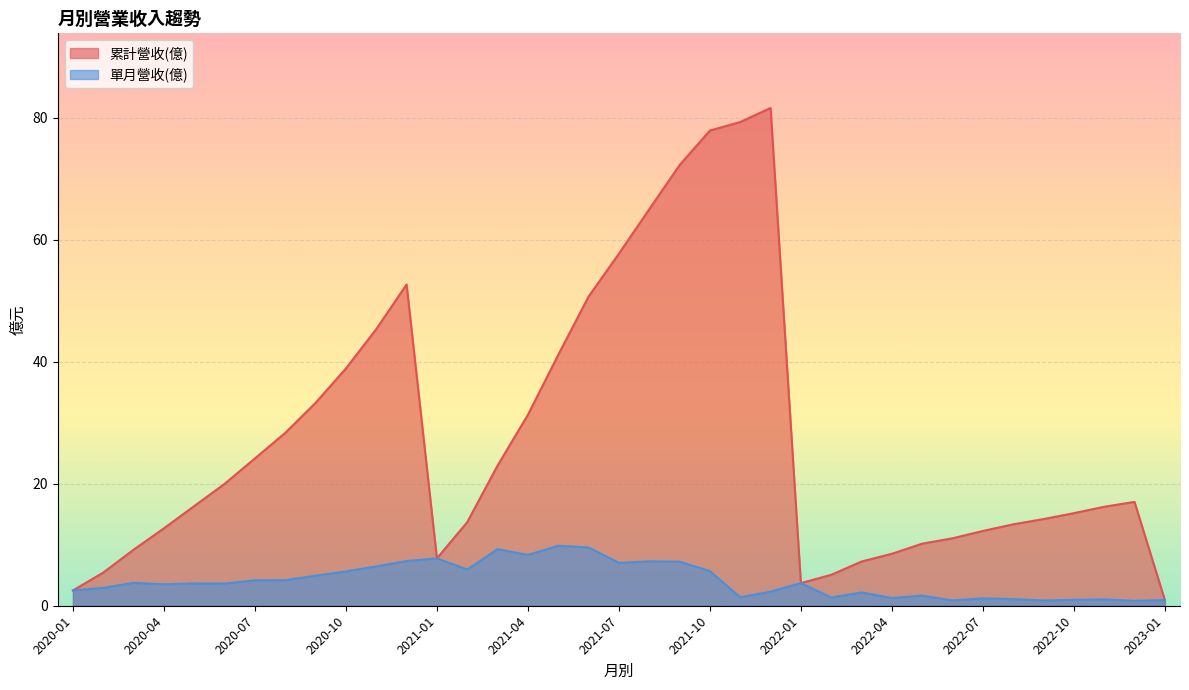

What is the sum of all 單月營收(億) values?

152.2